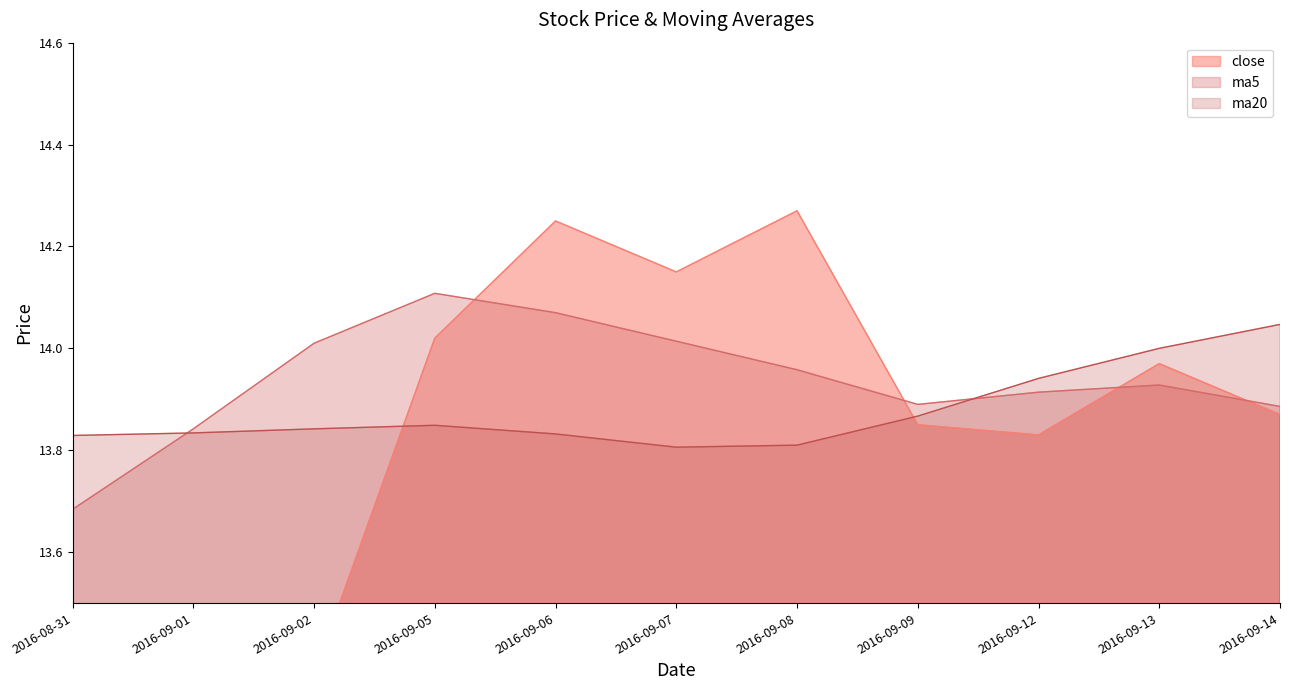

Does the chart display data point markers on the line(s)?

No